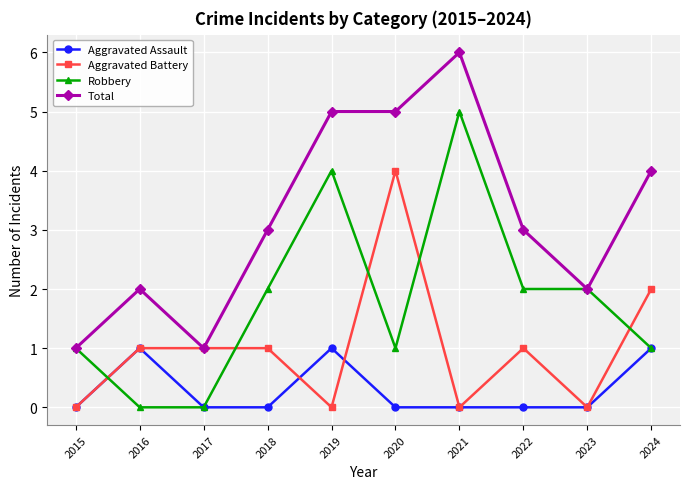

True or false: Aggravated Assault has more than 0 points higher than both neighbors.

True